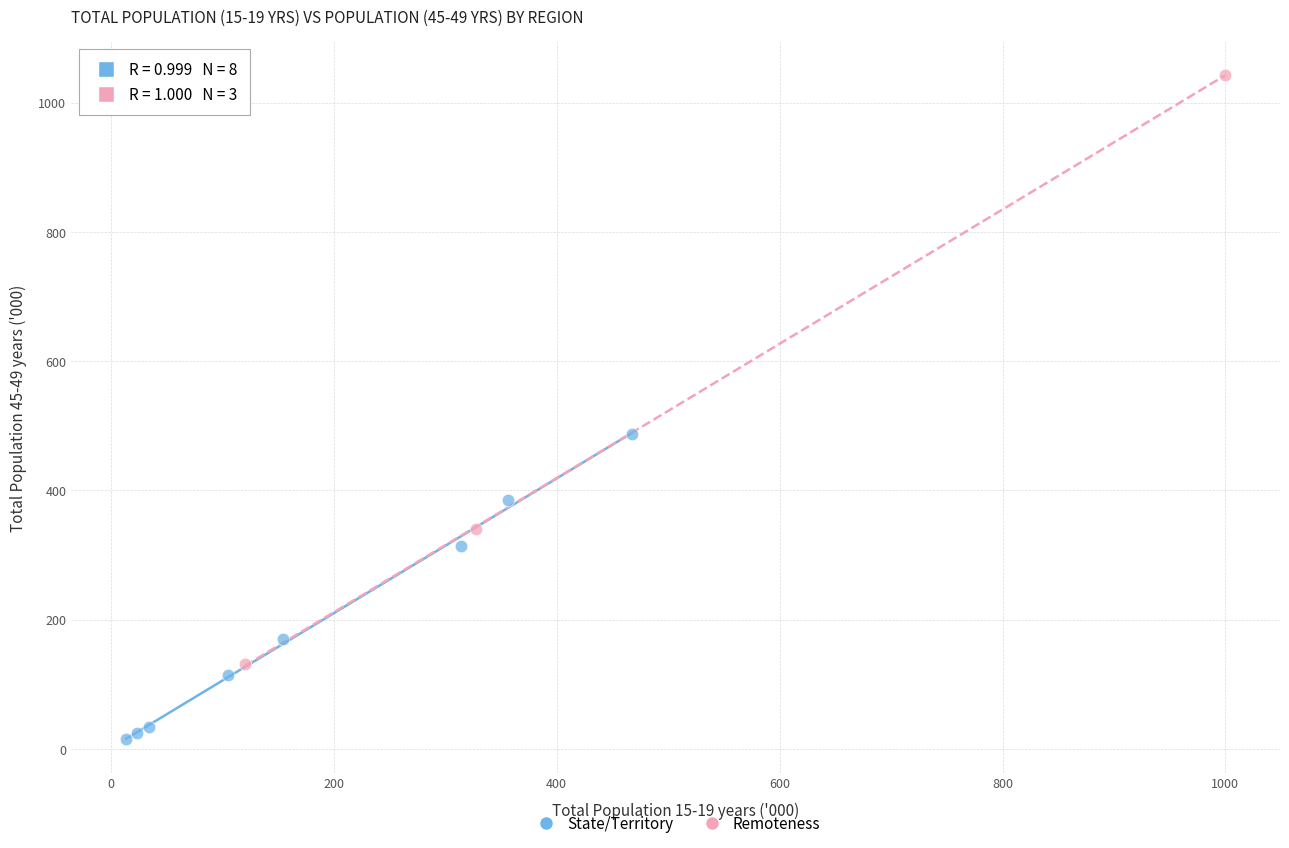

Which series has the largest Y range (max minus min)?

Remoteness